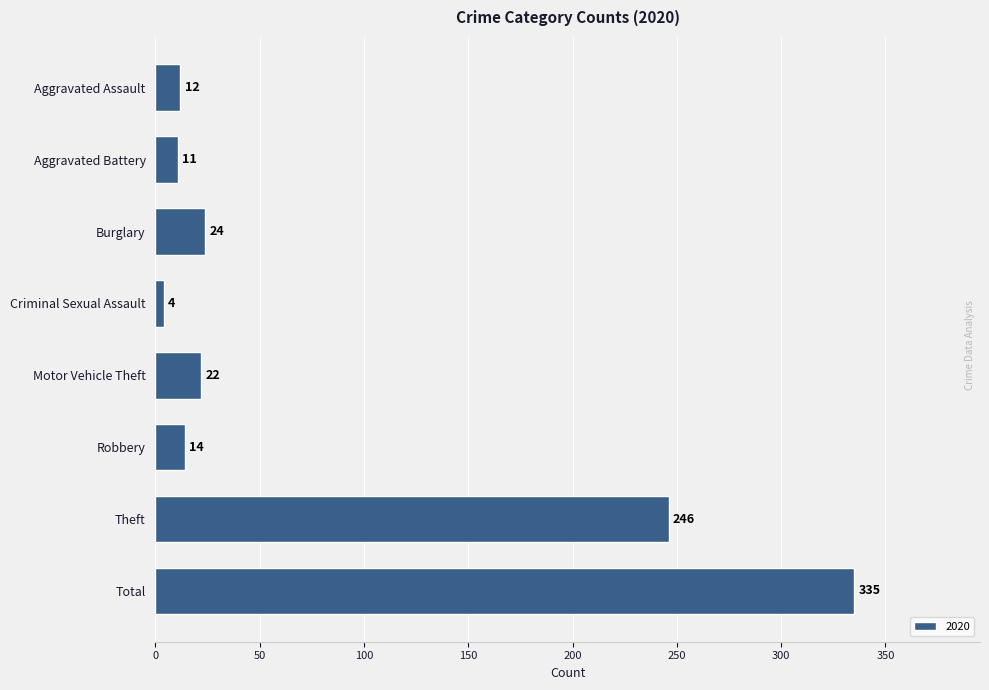

The chart shows a value of 12 at Aggravated Assault. True or false?

True